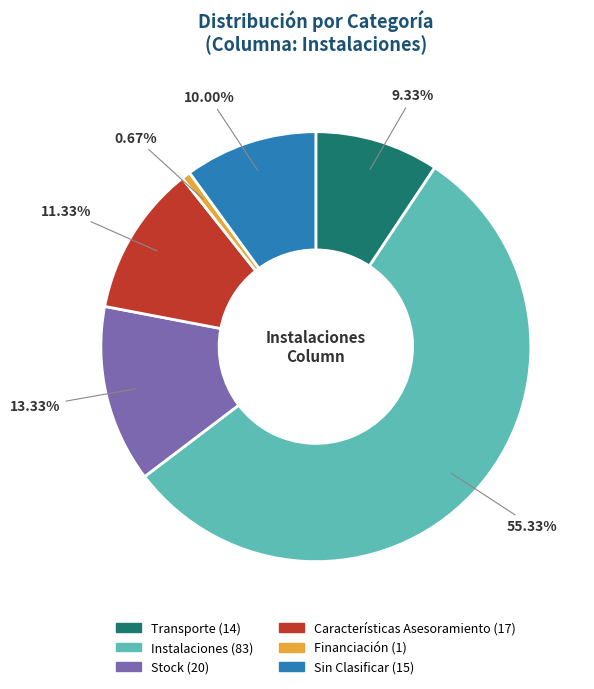

Is the sum of Financiación and Instalaciones greater than half?

Yes